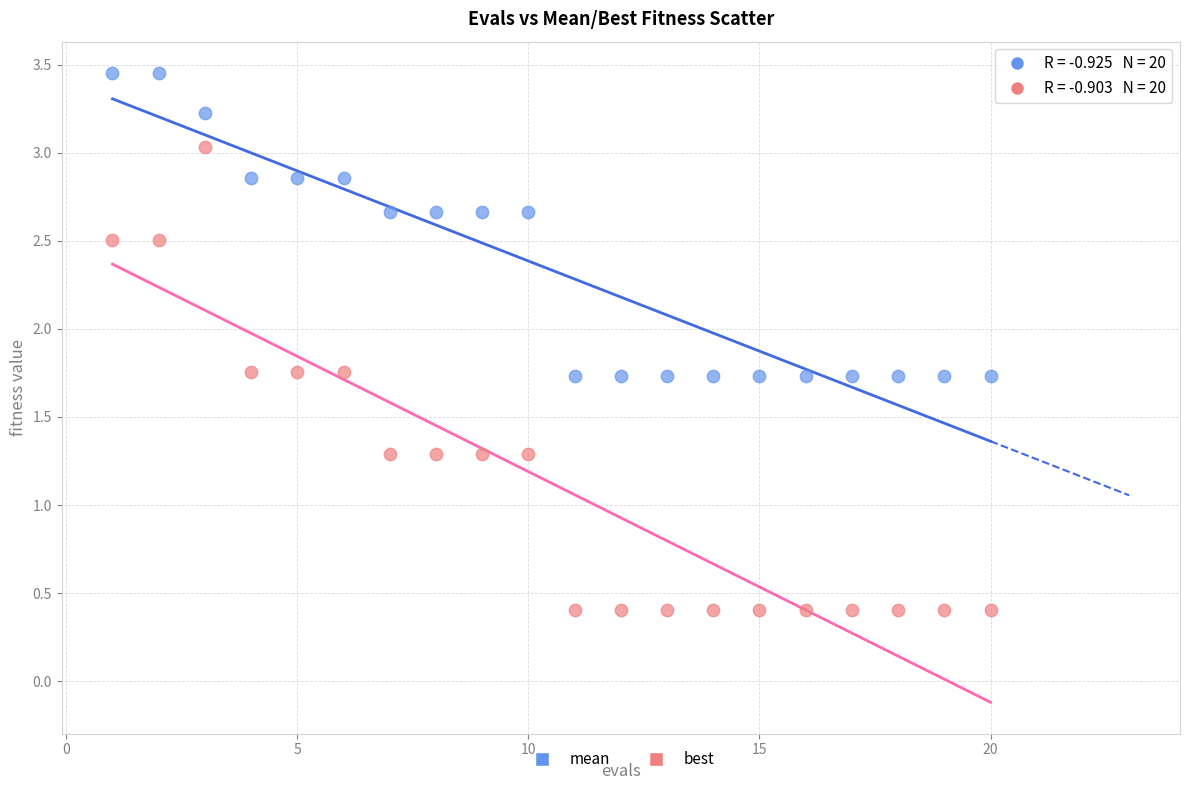

What are all the series names shown in the legend?

mean, best